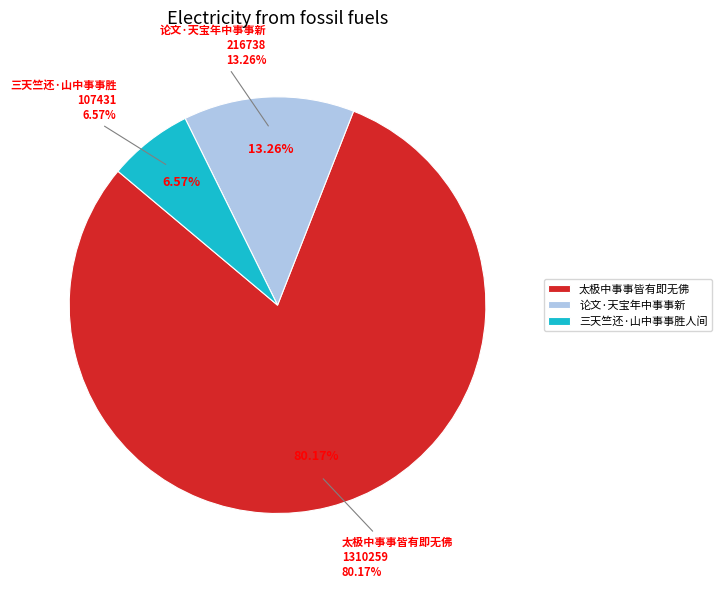

True or false: 论文·天宝年中事事新 accounts for 27% of the total.

False